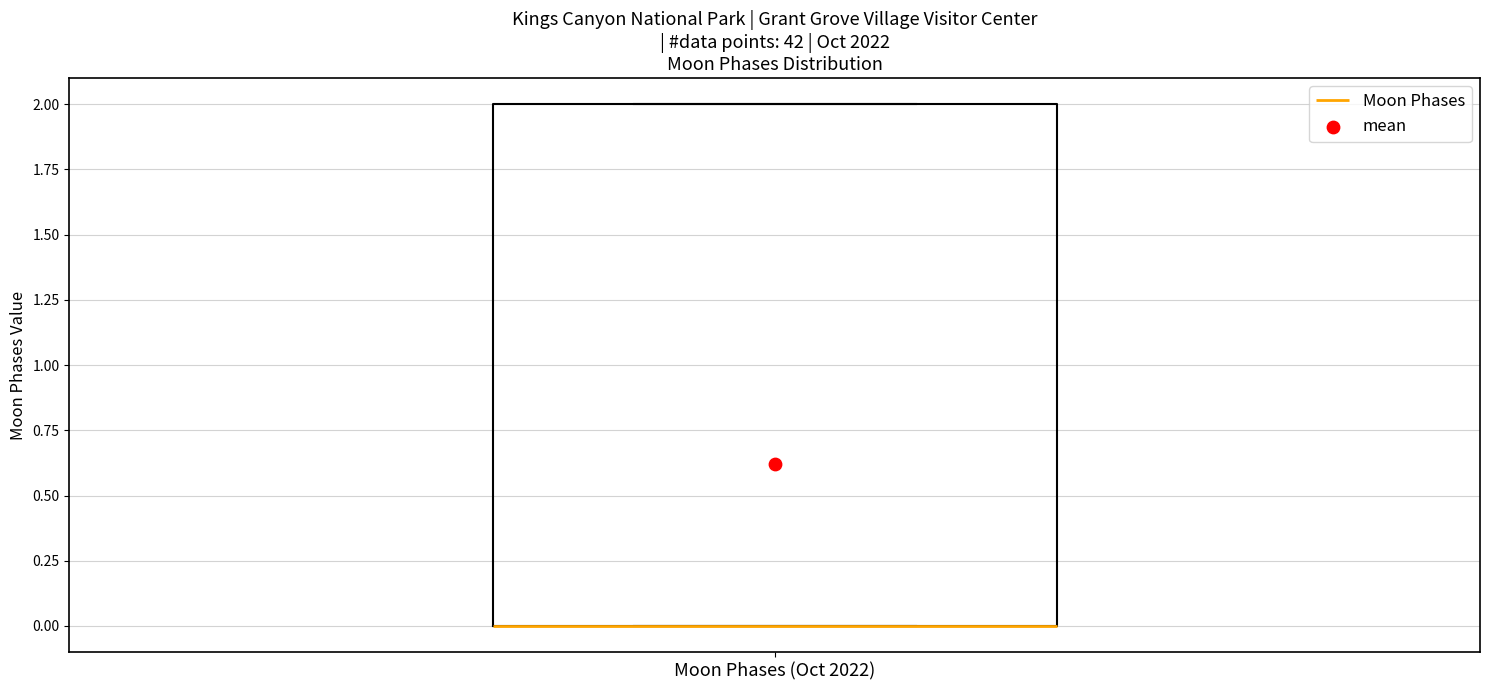

Where is the upper edge of the box for Moon Phases (Oct 2022) on the y-axis? The values are not printed on the chart, so give them approximately, as read against the axis.

2